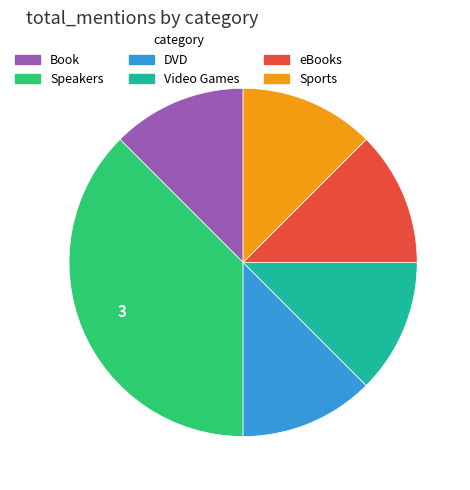

Do Book and eBooks together represent more than half of the pie?

No